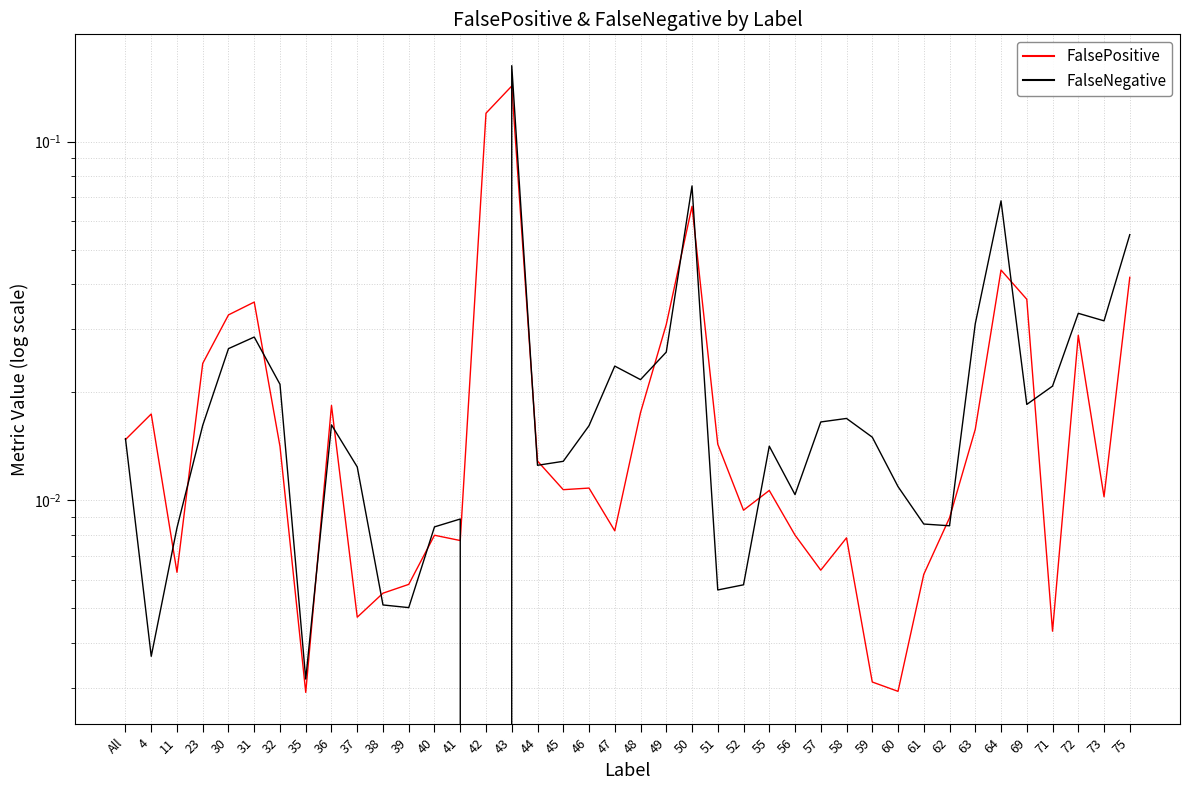

At which category is the sum across all series the highest?

43